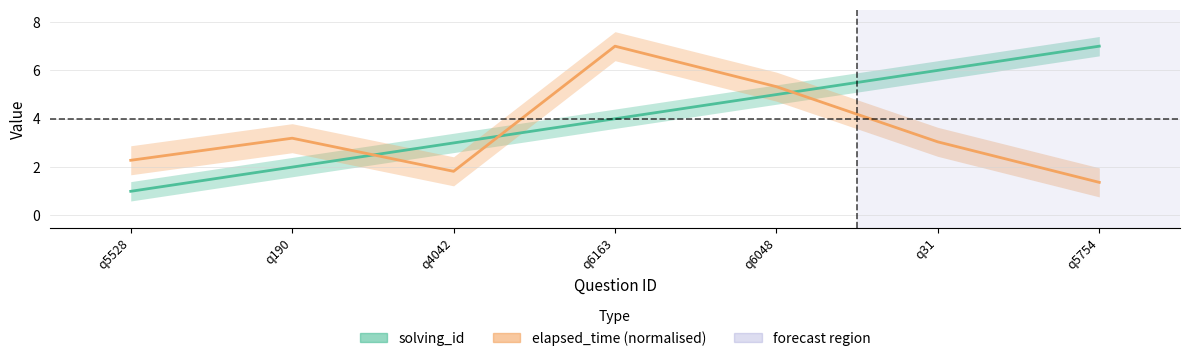

The solving_id series shows 12.3 at q5754. True or false?

False